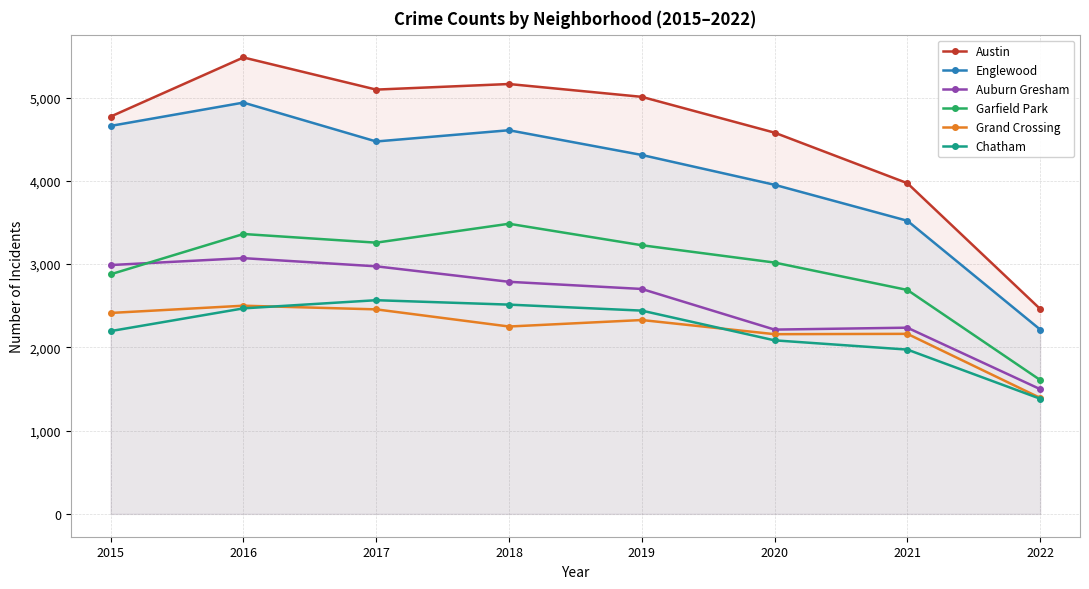

At which category does Austin reach its first local peak?

2016